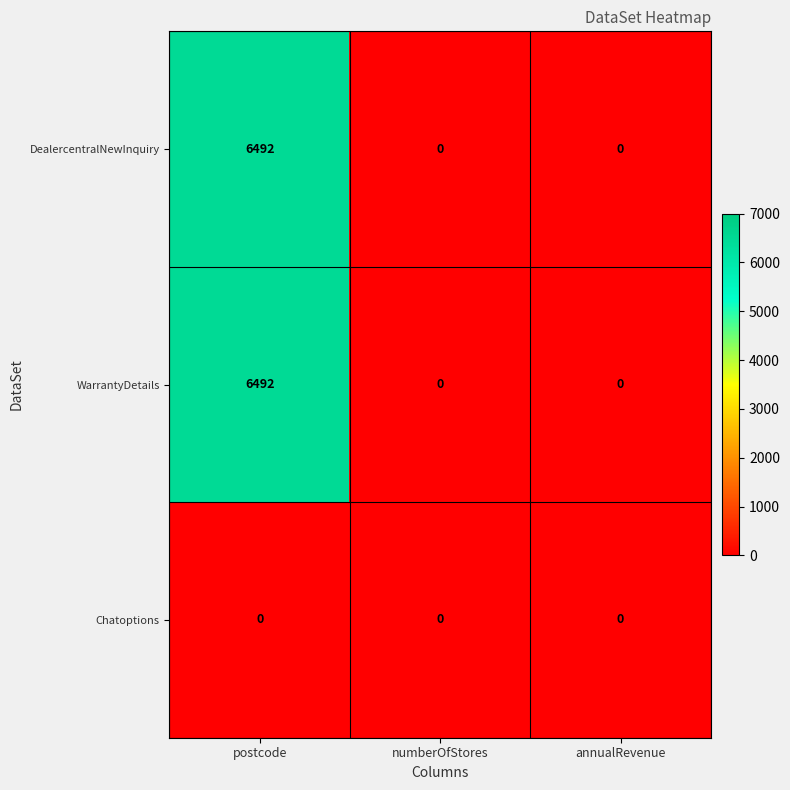

Reading right to left, extract all data points from this chart.

DealercentralNewInquiry: annualRevenue=0	numberOfStores=0	postcode=6492
WarrantyDetails: annualRevenue=0	numberOfStores=0	postcode=6492
Chatoptions: annualRevenue=0	numberOfStores=0	postcode=0